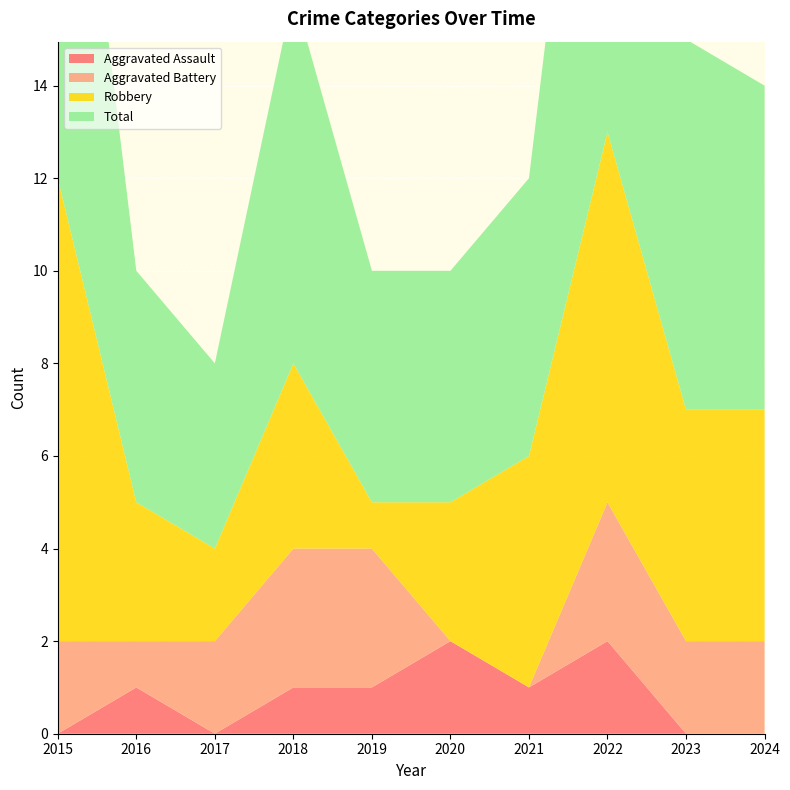

Reading left to right, extract all data points from this chart.

Aggravated Assault: 2015=0	2016=1	2017=0	2018=1	2019=1	2020=2	2021=1	2022=2	2023=0	2024=0
Aggravated Battery: 2015=2	2016=1	2017=2	2018=3	2019=3	2020=0	2021=0	2022=3	2023=2	2024=2
Robbery: 2015=10	2016=3	2017=2	2018=4	2019=1	2020=3	2021=5	2022=8	2023=5	2024=5
Total: 2015=12	2016=5	2017=4	2018=8	2019=5	2020=5	2021=6	2022=13	2023=8	2024=7